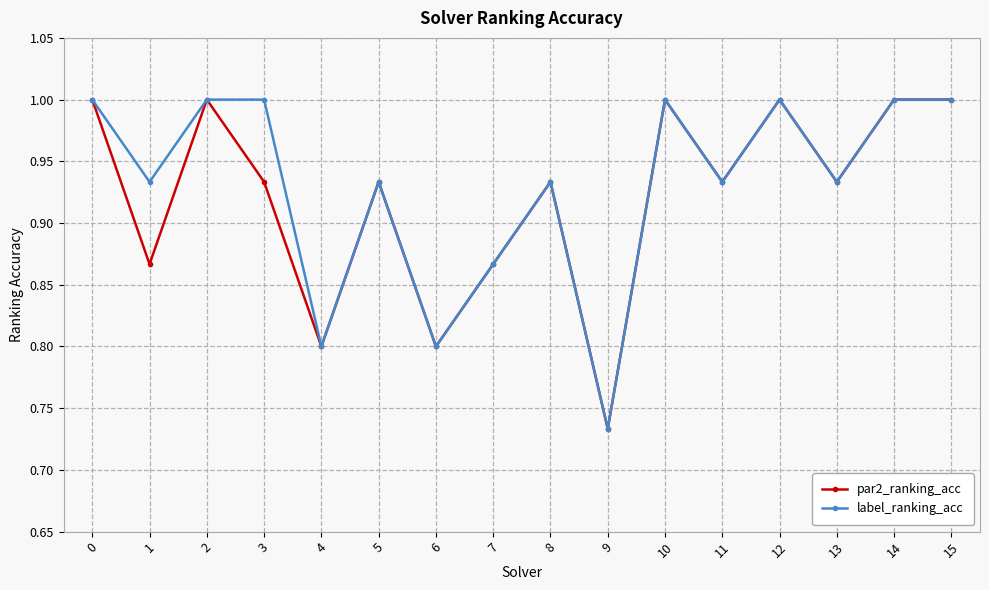

What is the value of the par2_ranking_acc point at the 7th from the left?

0.8